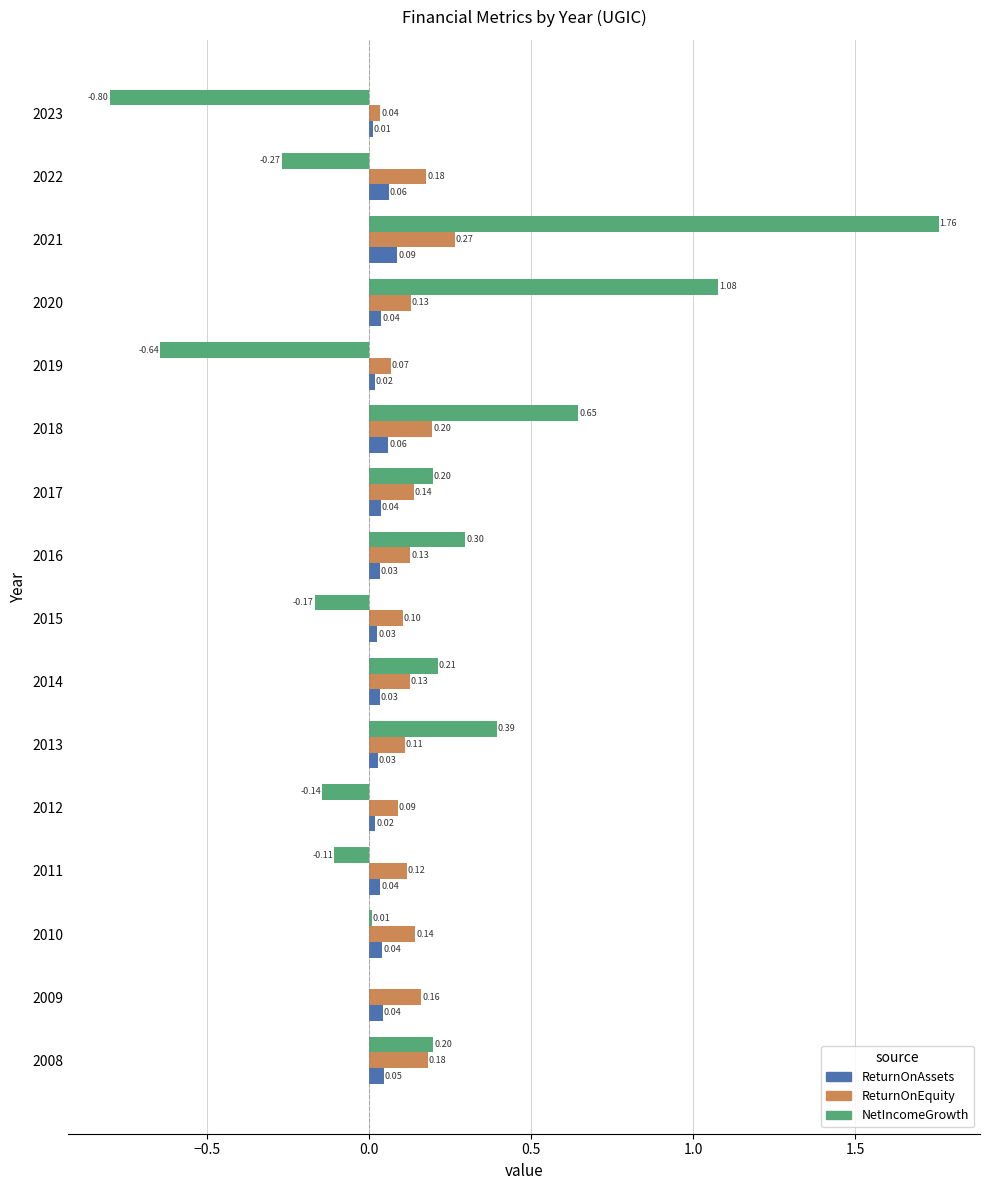

How many categories are shown in the chart?

16